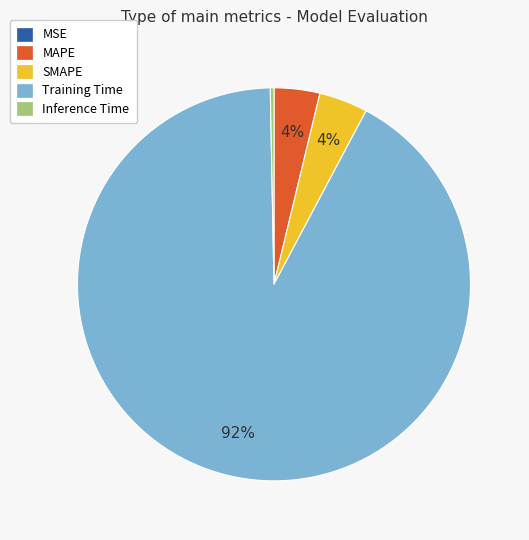

Is it true that Training Time is 92% of the pie?

True